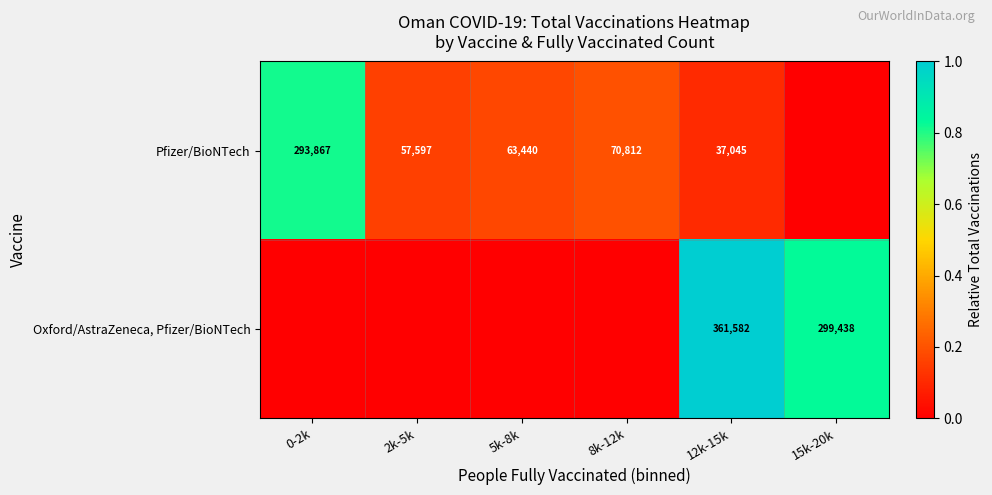

What is the total value across all series at 12k-15k?

398627